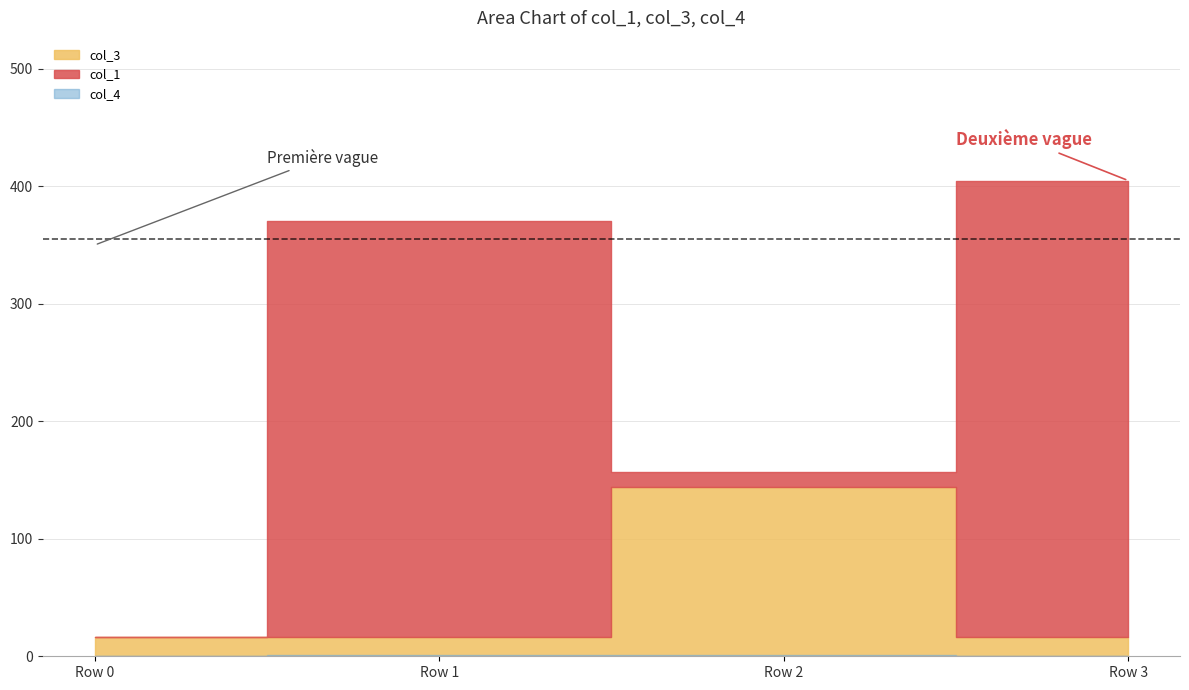

Rank the series by their average value, from highest to lowest.

col_1, col_3, col_4